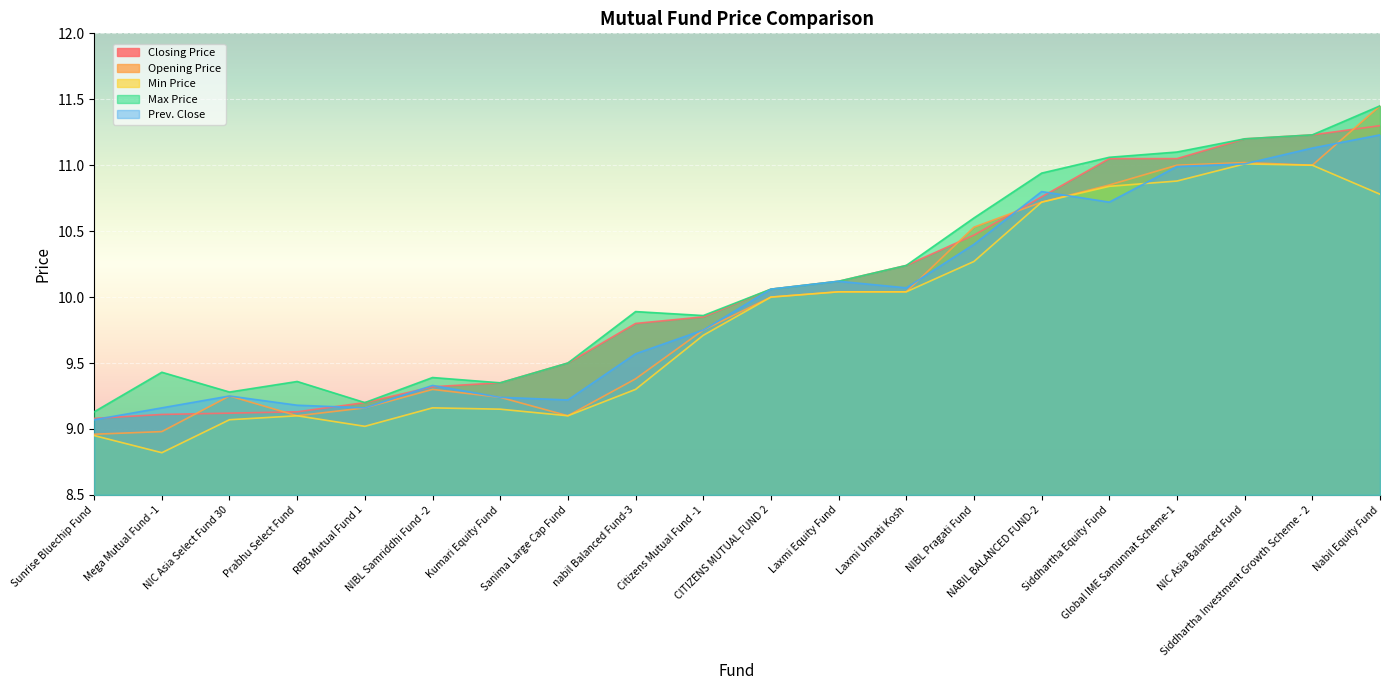

Reading left to right, what are all the values shown in this chart?

Closing Price: Sunrise Bluechip Fund=9.1	Mega Mutual Fund -1=9.1	NIC Asia Select Fund 30=9.1	Prabhu Select Fund=9.1	RBB Mutual Fund 1=9.2	NIBL Samriddhi Fund -2=9.3	Kumari Equity Fund=9.3	Sanima Large Cap Fund=9.5	nabil Balanced Fund-3=9.8	Citizens Mutual Fund -1=9.8	CITIZENS MUTUAL FUND 2=10.1	Laxmi Equity Fund=10.1	Laxmi Unnati Kosh=10.2	NIBL Pragati Fund=10.5	NABIL BALANCED FUND-2=10.8	Siddhartha Equity Fund=11.1	Global IME Samunnat Scheme-1=11.1	NIC Asia Balanced Fund=11.2	Siddhartha Investment Growth Scheme - 2=11.2	Nabil Equity Fund=11.3
Opening Price: Sunrise Bluechip Fund=9.0	Mega Mutual Fund -1=9.0	NIC Asia Select Fund 30=9.2	Prabhu Select Fund=9.1	RBB Mutual Fund 1=9.2	NIBL Samriddhi Fund -2=9.3	Kumari Equity Fund=9.2	Sanima Large Cap Fund=9.1	nabil Balanced Fund-3=9.4	Citizens Mutual Fund -1=9.8	CITIZENS MUTUAL FUND 2=10.0	Laxmi Equity Fund=10.0	Laxmi Unnati Kosh=10.0	NIBL Pragati Fund=10.5	NABIL BALANCED FUND-2=10.7	Siddhartha Equity Fund=10.8	Global IME Samunnat Scheme-1=11.0	NIC Asia Balanced Fund=11.0	Siddhartha Investment Growth Scheme - 2=11.0	Nabil Equity Fund=11.4
Min Price: Sunrise Bluechip Fund=8.9	Mega Mutual Fund -1=8.8	NIC Asia Select Fund 30=9.1	Prabhu Select Fund=9.1	RBB Mutual Fund 1=9.0	NIBL Samriddhi Fund -2=9.2	Kumari Equity Fund=9.2	Sanima Large Cap Fund=9.1	nabil Balanced Fund-3=9.3	Citizens Mutual Fund -1=9.7	CITIZENS MUTUAL FUND 2=10.0	Laxmi Equity Fund=10.0	Laxmi Unnati Kosh=10.0	NIBL Pragati Fund=10.3	NABIL BALANCED FUND-2=10.7	Siddhartha Equity Fund=10.8	Global IME Samunnat Scheme-1=10.9	NIC Asia Balanced Fund=11.0	Siddhartha Investment Growth Scheme - 2=11.0	Nabil Equity Fund=10.8
Max Price: Sunrise Bluechip Fund=9.1	Mega Mutual Fund -1=9.4	NIC Asia Select Fund 30=9.3	Prabhu Select Fund=9.4	RBB Mutual Fund 1=9.2	NIBL Samriddhi Fund -2=9.4	Kumari Equity Fund=9.3	Sanima Large Cap Fund=9.5	nabil Balanced Fund-3=9.9	Citizens Mutual Fund -1=9.9	CITIZENS MUTUAL FUND 2=10.1	Laxmi Equity Fund=10.1	Laxmi Unnati Kosh=10.2	NIBL Pragati Fund=10.6	NABIL BALANCED FUND-2=10.9	Siddhartha Equity Fund=11.1	Global IME Samunnat Scheme-1=11.1	NIC Asia Balanced Fund=11.2	Siddhartha Investment Growth Scheme - 2=11.2	Nabil Equity Fund=11.4
Prev. Close: Sunrise Bluechip Fund=9.1	Mega Mutual Fund -1=9.2	NIC Asia Select Fund 30=9.2	Prabhu Select Fund=9.2	RBB Mutual Fund 1=9.2	NIBL Samriddhi Fund -2=9.3	Kumari Equity Fund=9.2	Sanima Large Cap Fund=9.2	nabil Balanced Fund-3=9.6	Citizens Mutual Fund -1=9.8	CITIZENS MUTUAL FUND 2=10.1	Laxmi Equity Fund=10.1	Laxmi Unnati Kosh=10.1	NIBL Pragati Fund=10.4	NABIL BALANCED FUND-2=10.8	Siddhartha Equity Fund=10.7	Global IME Samunnat Scheme-1=11.0	NIC Asia Balanced Fund=11.0	Siddhartha Investment Growth Scheme - 2=11.1	Nabil Equity Fund=11.2